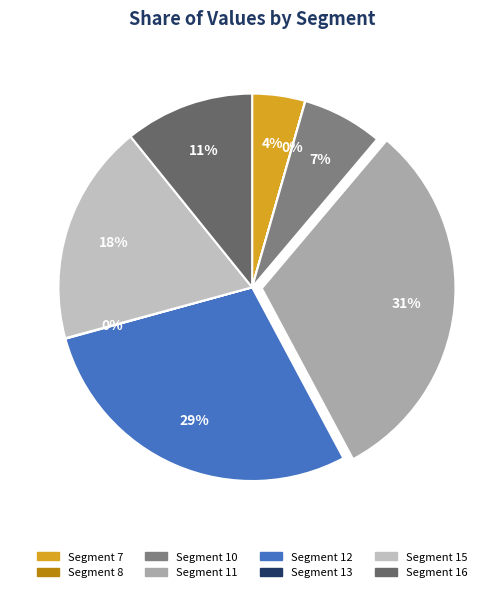

Count the number of slices in the pie.

8